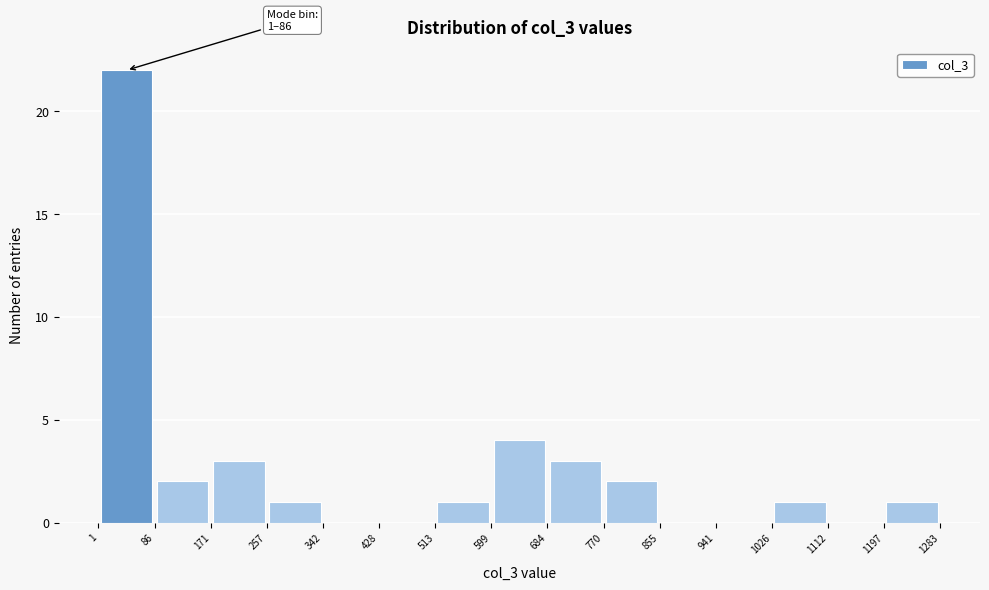

Which range on the x-axis has the tallest bar?

1 to 86